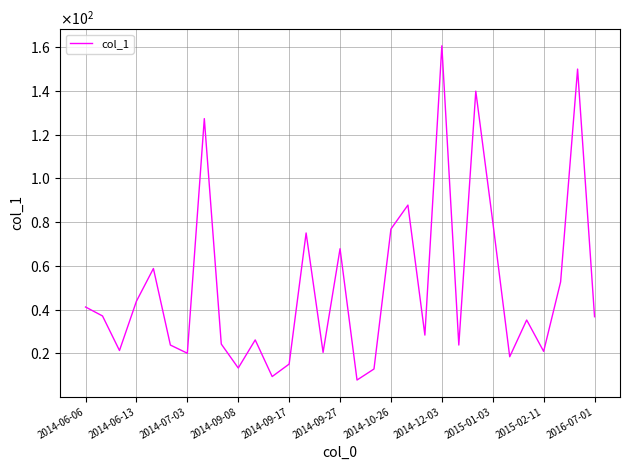

What is the maximum value shown in the chart?

160.6